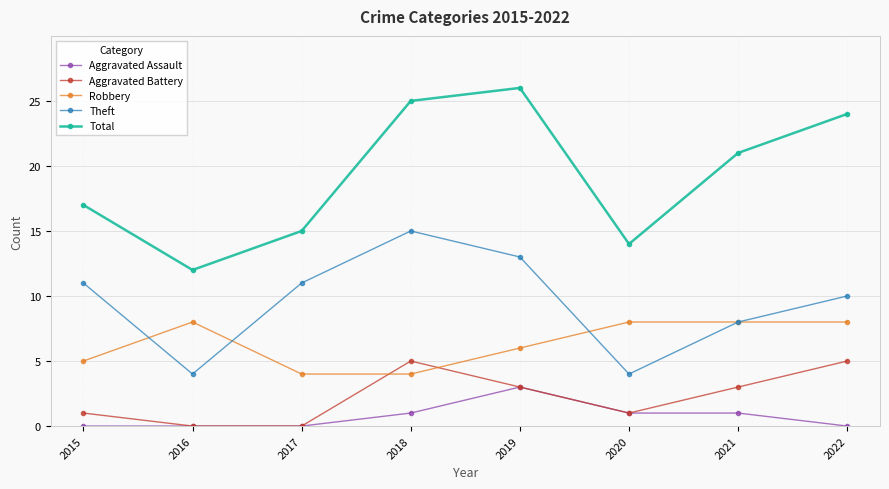

True or false: Aggravated Assault has a value of 0 at 2017.

True